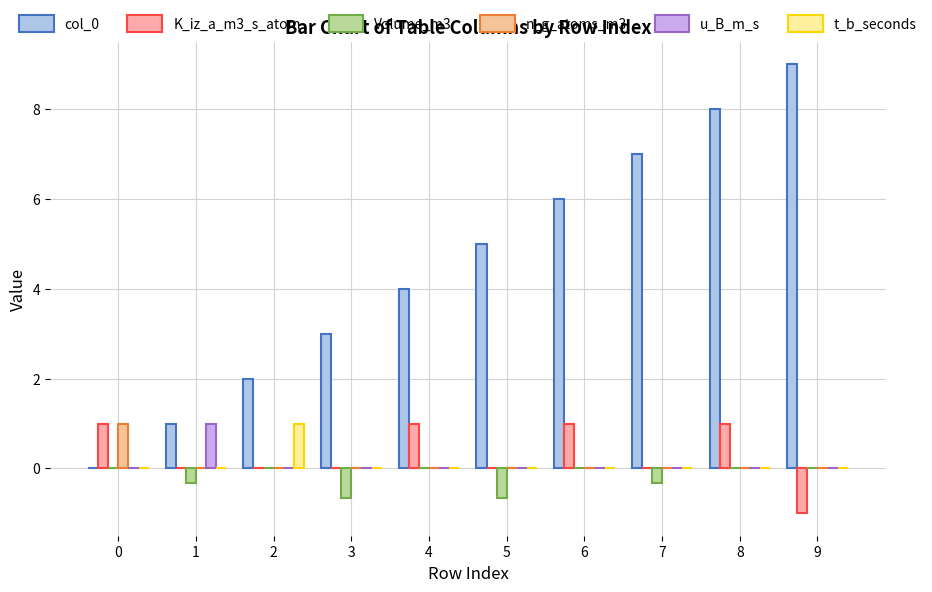

At which category does the chart reach its minimum across all series?

9